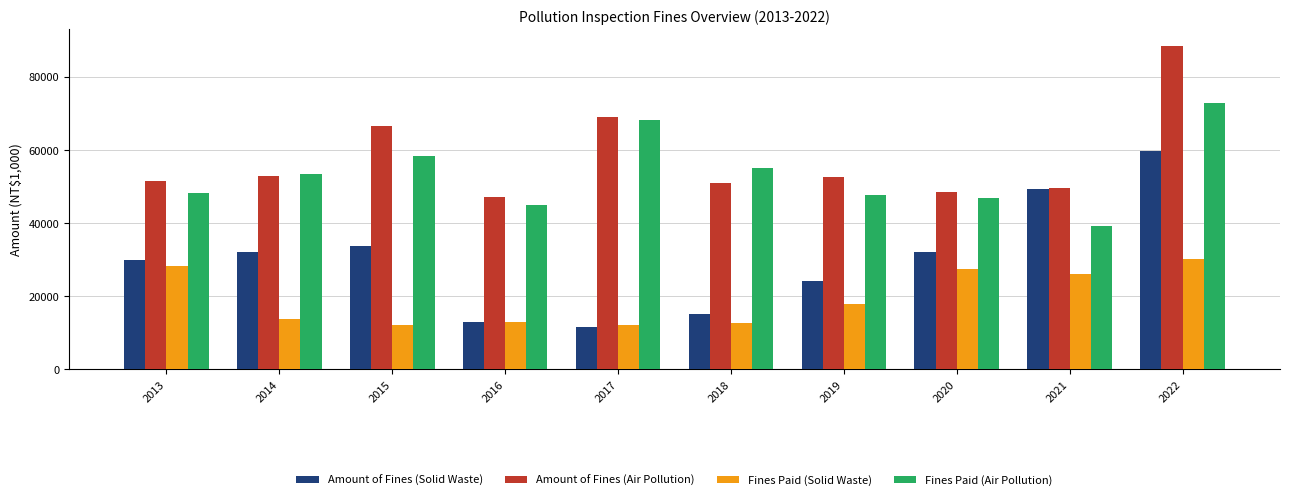

Rank the series by their maximum value, from highest to lowest.

Amount of Fines (Air Pollution), Fines Paid (Air Pollution), Amount of Fines (Solid Waste), Fines Paid (Solid Waste)